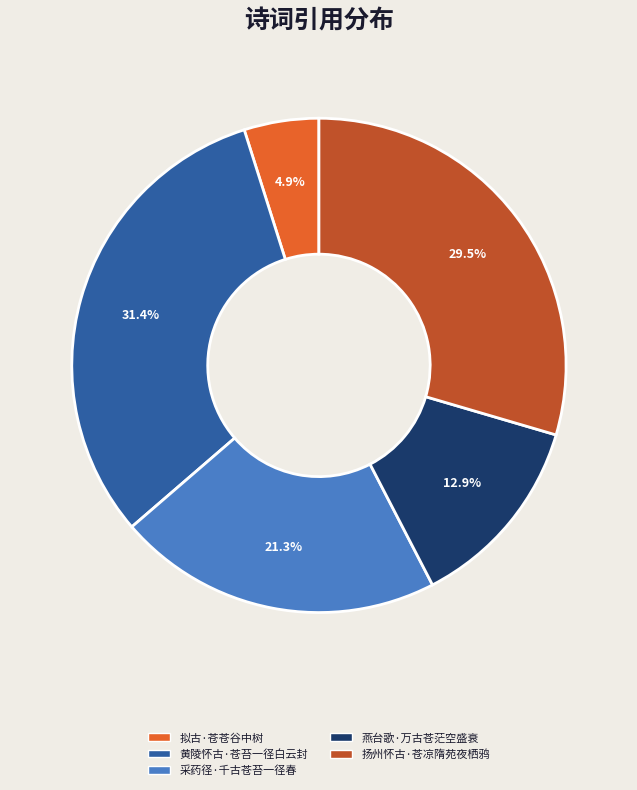

Rank the categories by value from lowest to highest.

拟古·苍苍谷中树, 燕台歌·万古苍茫空盛衰, 采药径·千古苍苔一径春, 扬州怀古·苍凉隋苑夜栖鸦, 黄陵怀古·苍苔一径白云封